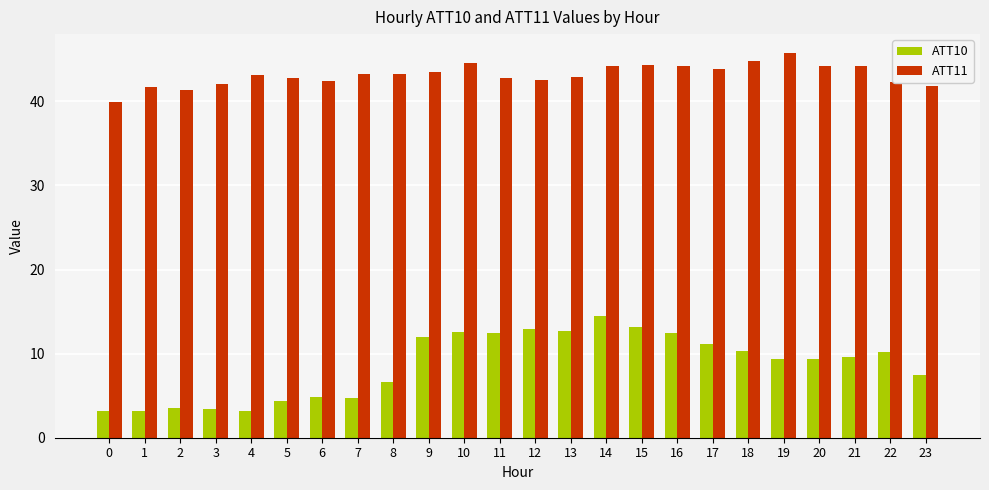

Rank the series at 6 from lowest to highest value.

ATT10, ATT11